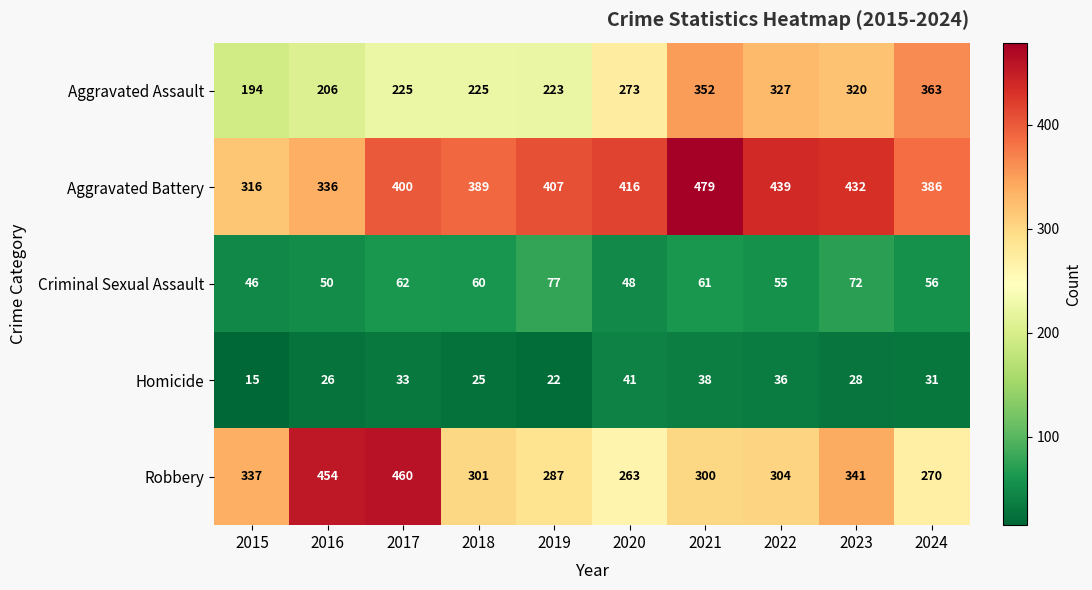

Which series changed the most between 2021 and 2023?

Aggravated Battery